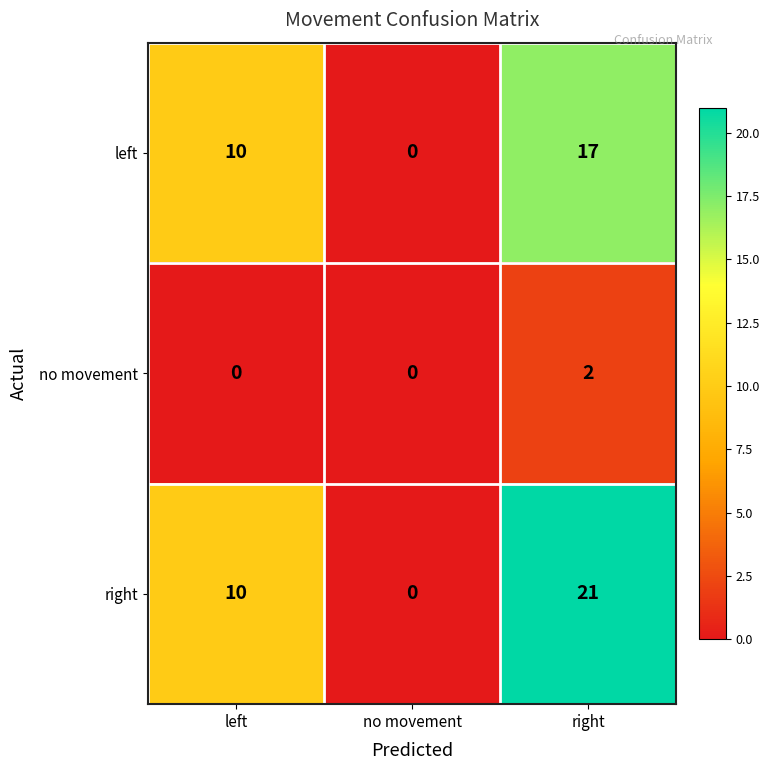

The value of no movement at left is 0. True or false?

True